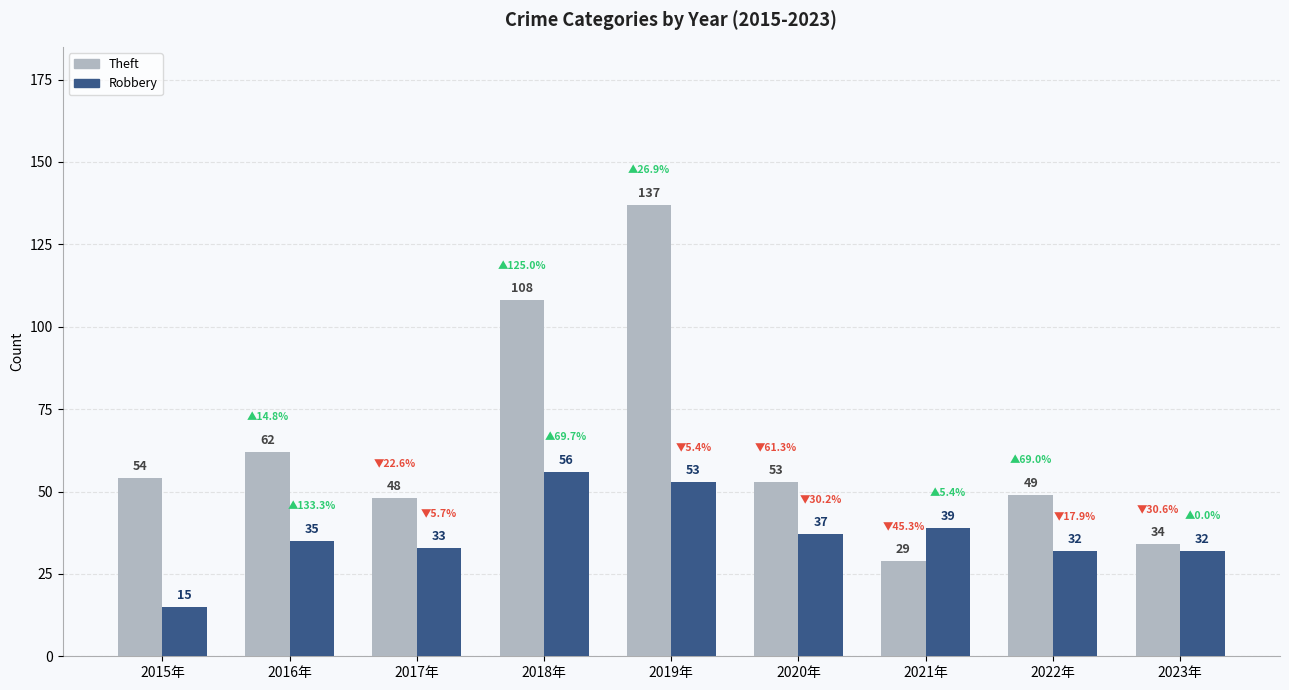

How many data points in Robbery are less than 35?

4